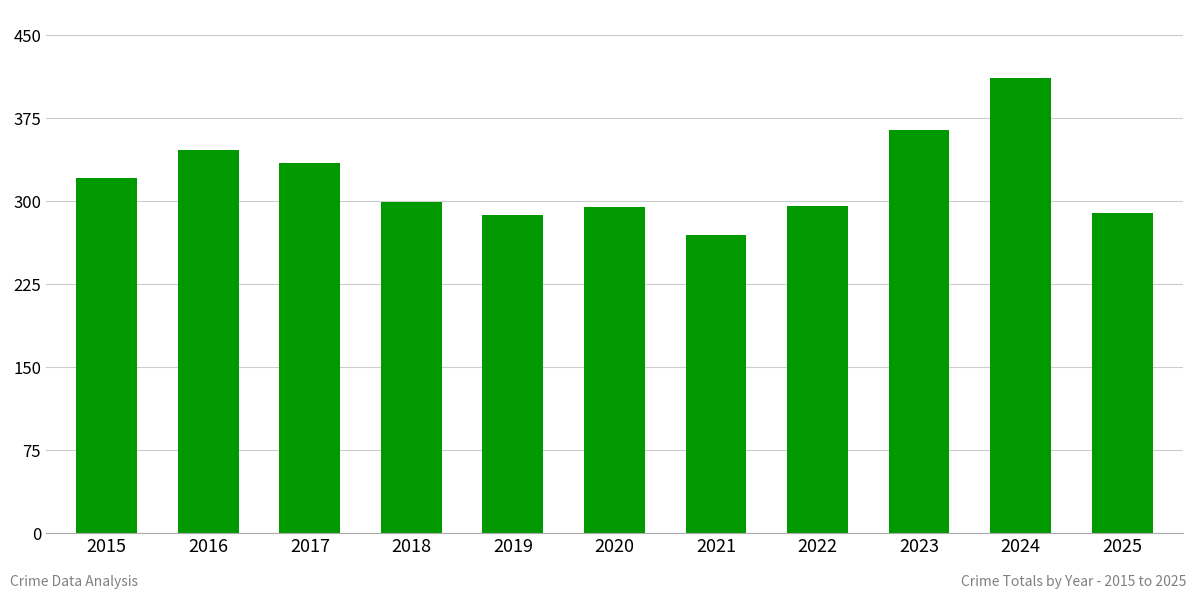

What is the greatest value displayed?

411